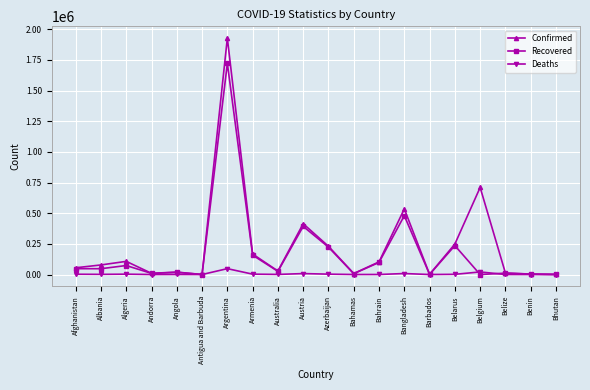

What is the difference between the highest and lowest values at Albania?

76747